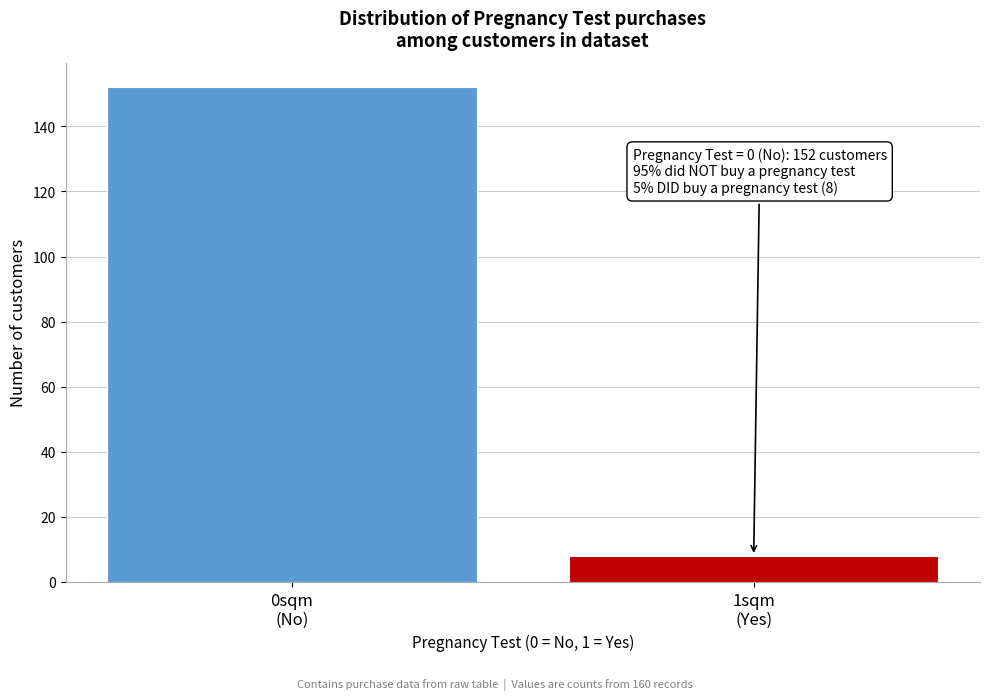

Reading left to right, what are all the values shown in this chart?

152	8